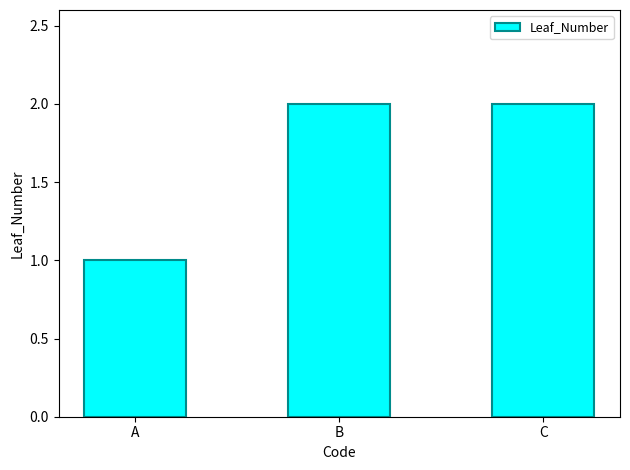

Between C and A, which is larger?

C